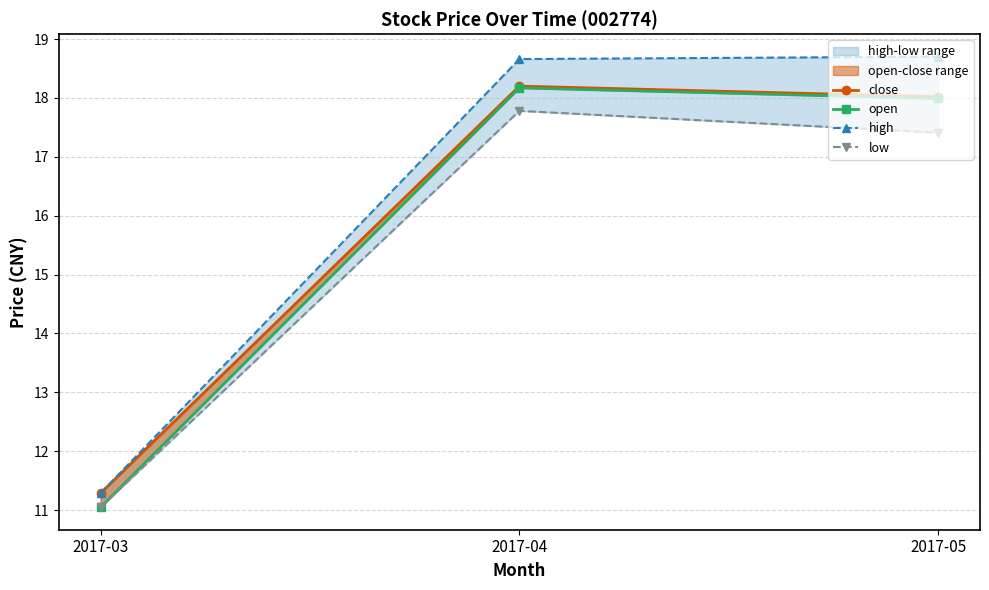

What is the difference between the close values at 2017-04 and 2017-03?

6.9